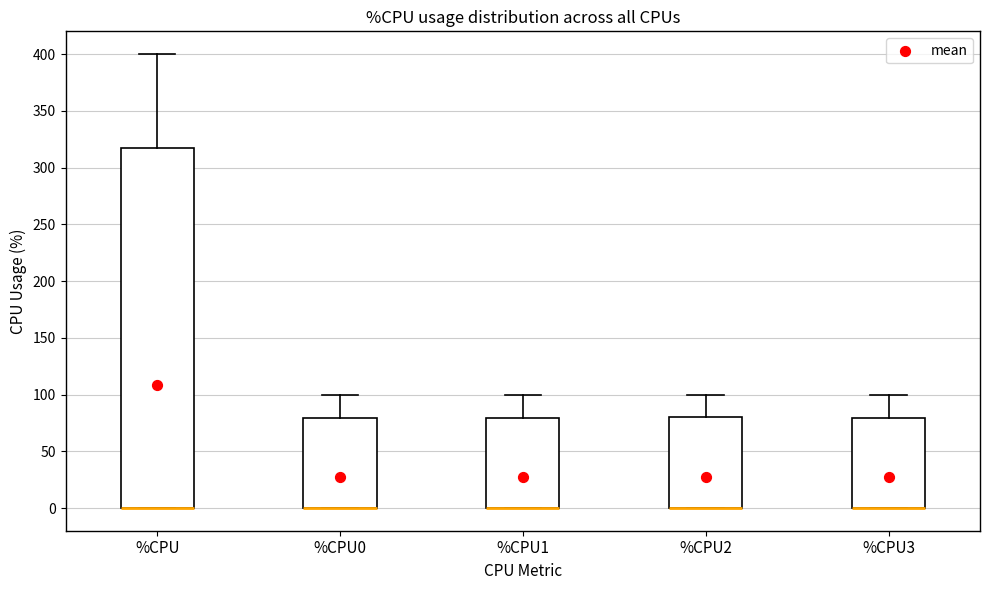

Reading left to right, transcribe this box plot: for each box, give where its median line is, the range the box spans, and where its two whiskers end, as read against the y-axis. The values are not printed on the chart, so give them approximately, as read against the axis.

%CPU: median 0 (drawn on the box's lower edge), box 0 to 315, whiskers 0 to 400
%CPU0: median 0 (drawn on the box's lower edge), box 0 to 80, whiskers 0 to 100
%CPU1: median 0 (drawn on the box's lower edge), box 0 to 80, whiskers 0 to 100
%CPU2: median 0 (drawn on the box's lower edge), box 0 to 80, whiskers 0 to 100
%CPU3: median 0 (drawn on the box's lower edge), box 0 to 80, whiskers 0 to 100